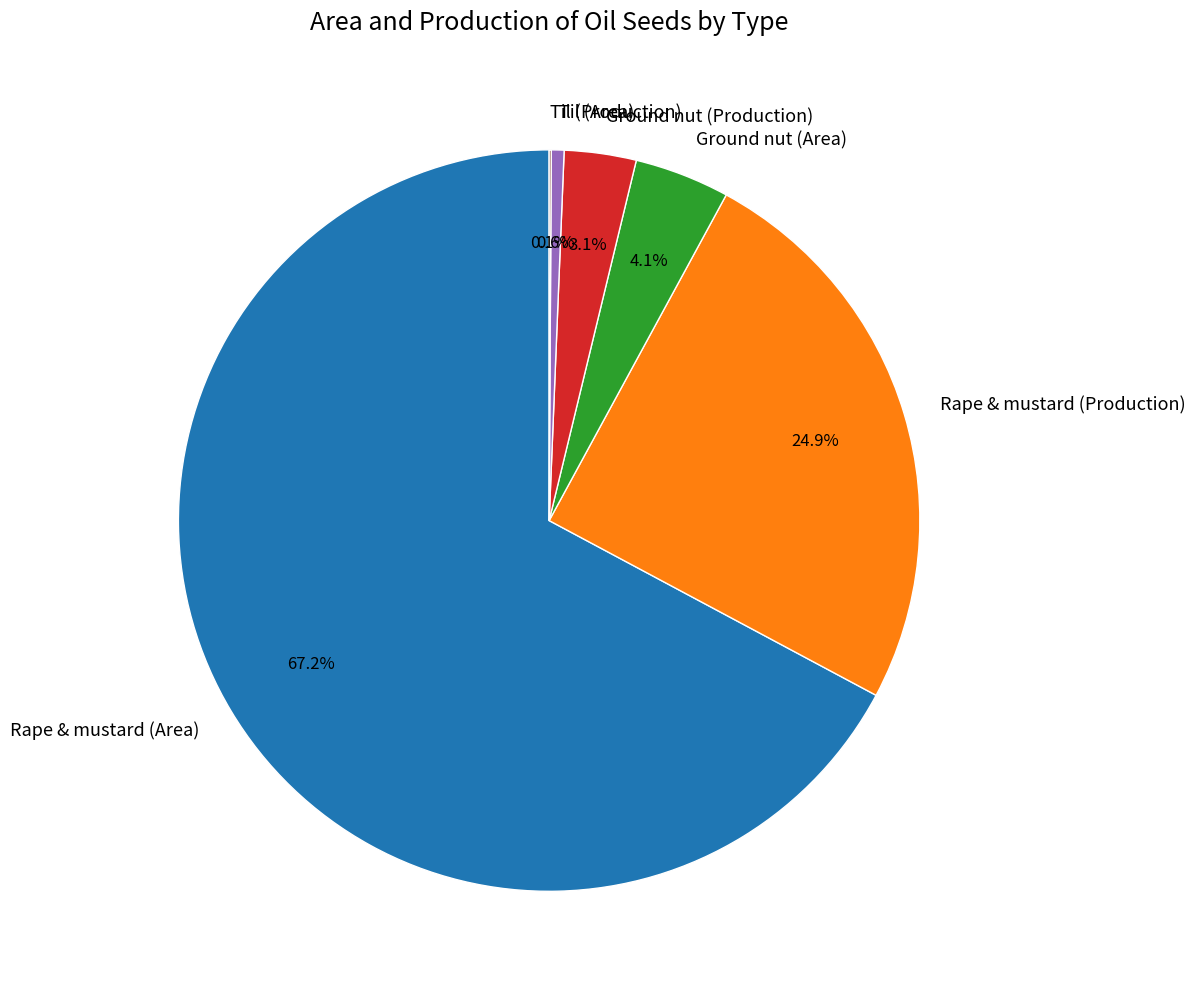

Does any single category account for the majority?

Yes